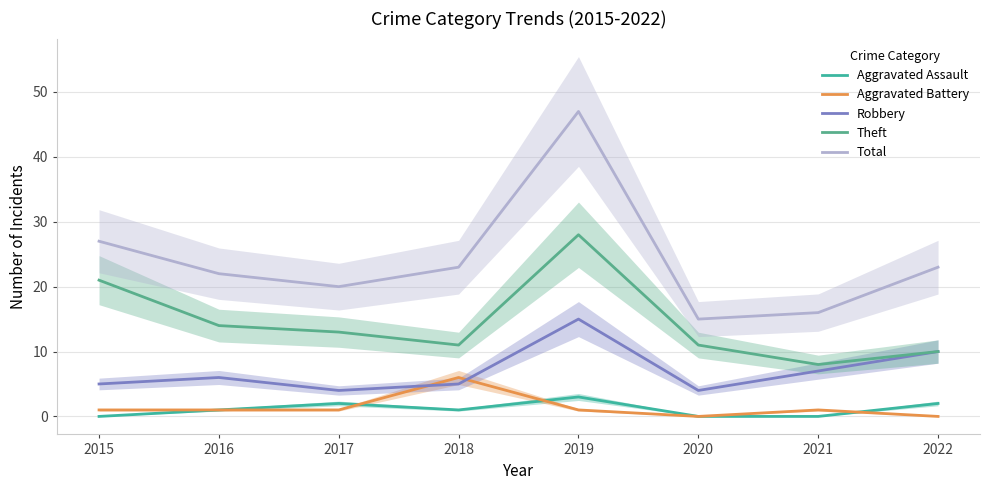

The Aggravated Assault series shows -2 at 2021. True or false?

False